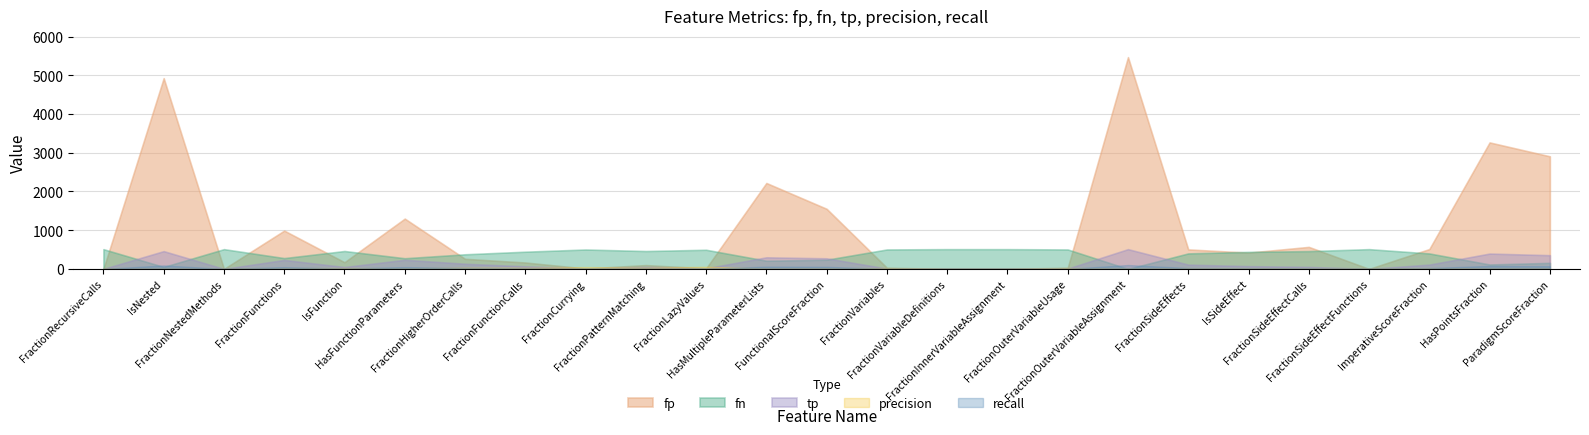

What are all the series names shown in the legend?

fp, fn, tp, precision, recall